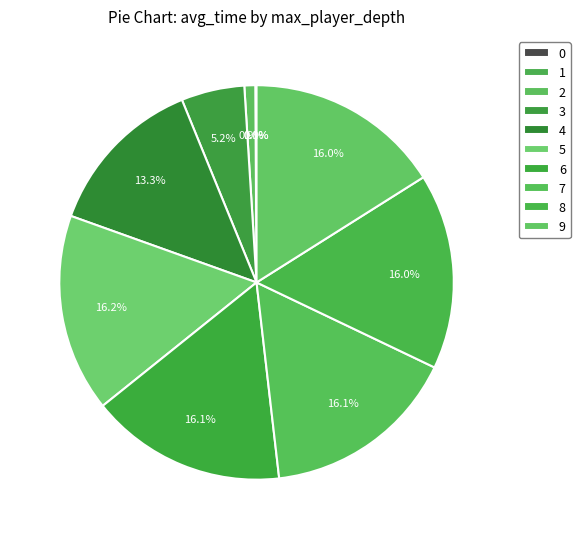

Rank the categories by value from lowest to highest.

0, 1, 2, 3, 4, 9, 8, 6, 7, 5